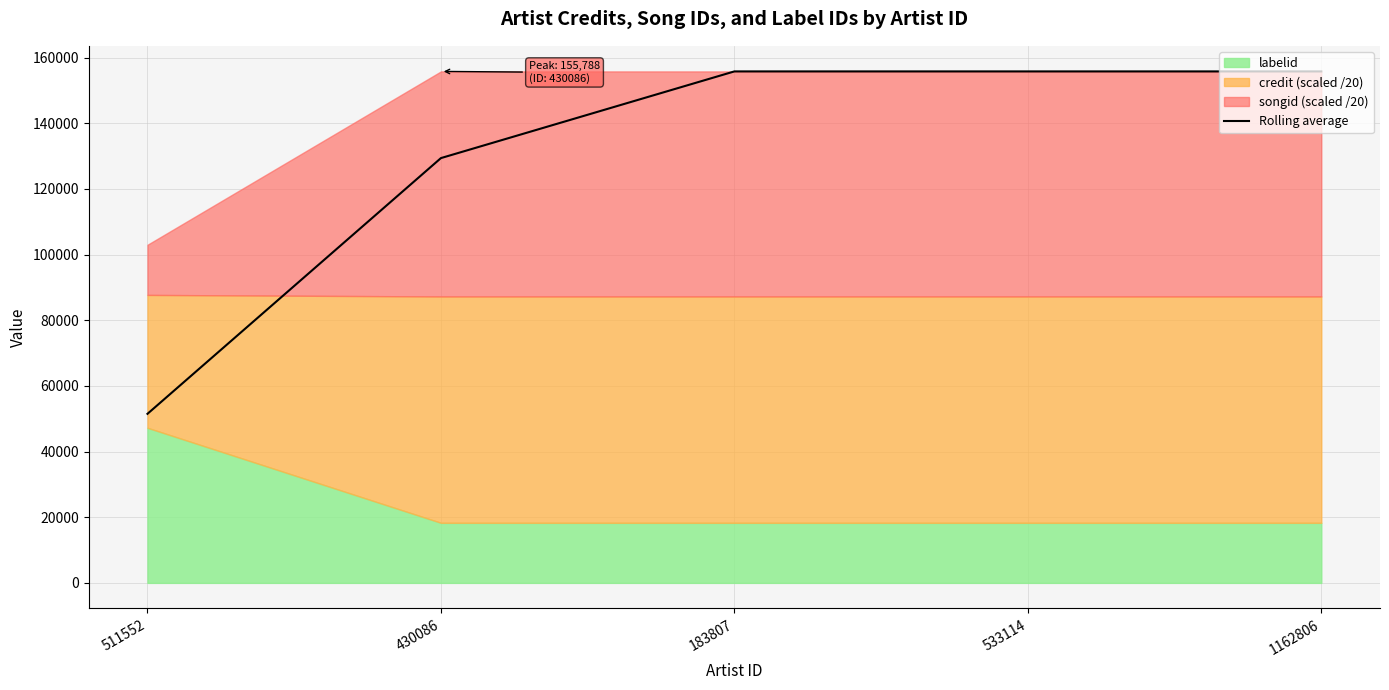

List the labels in order of value, largest first.

183807, 533114, 1162806, 430086, 511552